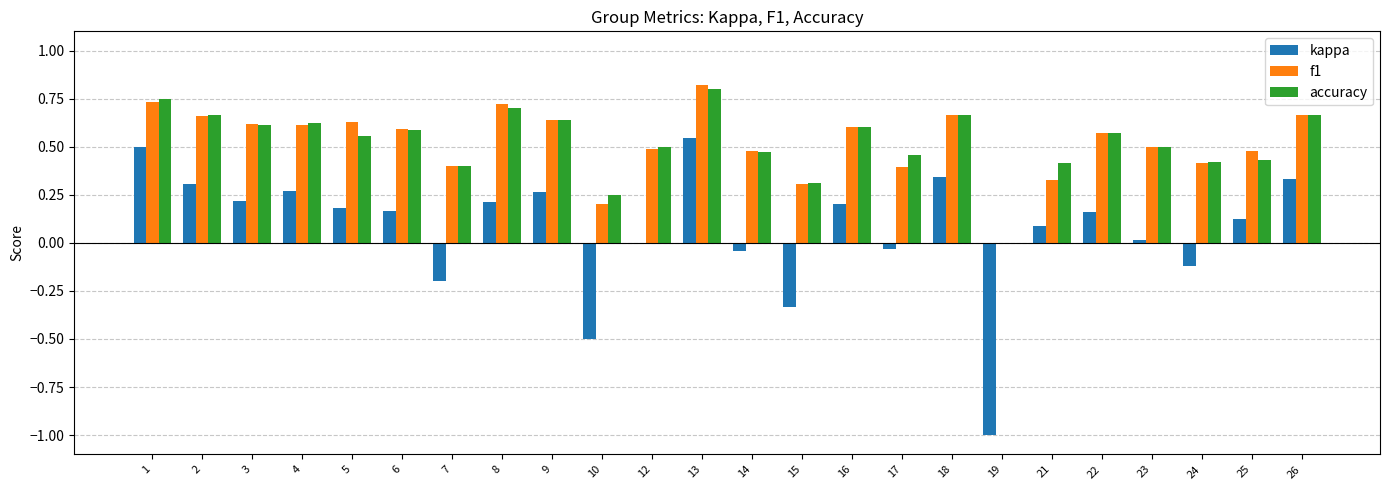

Which category has the highest value across all series?

13